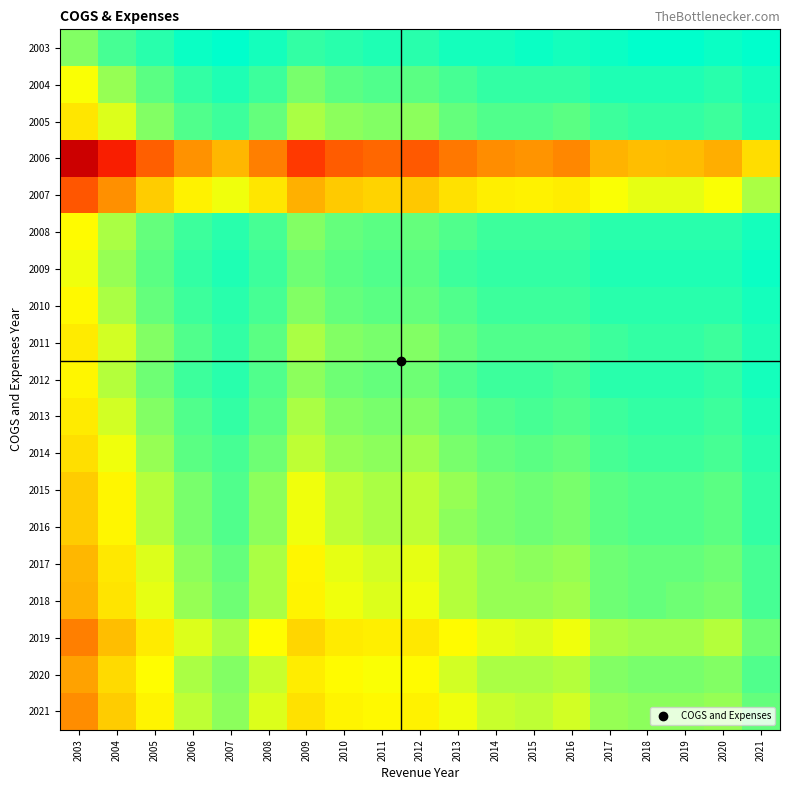

Reading left to right, extract all data points from this chart.

2003: 2003=0.6	2004=0.4	2005=0.2	2006=0.2	2007=0.1	2008=0.2	2009=0.3	2010=0.2	2011=0.2	2012=0.3	2013=0.2	2014=0.2	2015=0.2	2016=0.2	2017=0.1	2018=0.1	2019=0.1	2020=0.1	2021=0.1
2004: 2003=1.0	2004=0.7	2005=0.4	2006=0.3	2007=0.2	2008=0.3	2009=0.5	2010=0.4	2011=0.4	2012=0.4	2013=0.4	2014=0.3	2015=0.3	2016=0.3	2017=0.2	2018=0.2	2019=0.2	2020=0.2	2021=0.2
2005: 2003=1.4	2004=0.9	2005=0.6	2006=0.4	2007=0.3	2008=0.5	2009=0.7	2010=0.6	2011=0.6	2012=0.6	2013=0.5	2014=0.4	2015=0.4	2016=0.4	2017=0.3	2018=0.3	2019=0.3	2020=0.3	2021=0.2
2006: 2003=9.4	2004=6.1	2005=4.0	2006=2.7	2007=2.1	2008=3.1	2009=5.0	2010=4.1	2011=3.8	2012=4.1	2013=3.3	2014=2.8	2015=2.7	2016=2.9	2017=2.2	2018=2.0	2019=2.1	2020=2.3	2021=1.6
2007: 2003=4.3	2004=2.8	2005=1.8	2006=1.2	2007=1.0	2008=1.4	2009=2.3	2010=1.8	2011=1.7	2012=1.9	2013=1.5	2014=1.3	2015=1.2	2016=1.3	2017=1.0	2018=0.9	2019=0.9	2020=1.0	2021=0.7
2008: 2003=1.1	2004=0.7	2005=0.5	2006=0.3	2007=0.3	2008=0.4	2009=0.6	2010=0.5	2011=0.4	2012=0.5	2013=0.4	2014=0.3	2015=0.3	2016=0.3	2017=0.3	2018=0.2	2019=0.2	2020=0.3	2021=0.2
2009: 2003=1.0	2004=0.6	2005=0.4	2006=0.3	2007=0.2	2008=0.3	2009=0.5	2010=0.4	2011=0.4	2012=0.4	2013=0.3	2014=0.3	2015=0.3	2016=0.3	2017=0.2	2018=0.2	2019=0.2	2020=0.2	2021=0.2
2010: 2003=1.1	2004=0.7	2005=0.5	2006=0.3	2007=0.3	2008=0.4	2009=0.6	2010=0.5	2011=0.5	2012=0.5	2013=0.4	2014=0.3	2015=0.3	2016=0.3	2017=0.3	2018=0.2	2019=0.2	2020=0.3	2021=0.2
2011: 2003=1.3	2004=0.9	2005=0.6	2006=0.4	2007=0.3	2008=0.4	2009=0.7	2010=0.6	2011=0.5	2012=0.6	2013=0.5	2014=0.4	2015=0.4	2016=0.4	2017=0.3	2018=0.3	2019=0.3	2020=0.3	2021=0.2
2012: 2003=1.2	2004=0.8	2005=0.5	2006=0.3	2007=0.3	2008=0.4	2009=0.6	2010=0.5	2011=0.5	2012=0.5	2013=0.4	2014=0.3	2015=0.3	2016=0.4	2017=0.3	2018=0.3	2019=0.3	2020=0.3	2021=0.2
2013: 2003=1.3	2004=0.9	2005=0.6	2006=0.4	2007=0.3	2008=0.4	2009=0.7	2010=0.6	2011=0.5	2012=0.6	2013=0.5	2014=0.4	2015=0.4	2016=0.4	2017=0.3	2018=0.3	2019=0.3	2020=0.3	2021=0.2
2014: 2003=1.5	2004=1.0	2005=0.7	2006=0.4	2007=0.4	2008=0.5	2009=0.8	2010=0.7	2011=0.6	2012=0.7	2013=0.5	2014=0.5	2015=0.4	2016=0.5	2017=0.4	2018=0.3	2019=0.3	2020=0.4	2021=0.3
2015: 2003=1.8	2004=1.2	2005=0.8	2006=0.5	2007=0.4	2008=0.6	2009=1.0	2010=0.8	2011=0.7	2012=0.8	2013=0.6	2014=0.5	2015=0.5	2016=0.6	2017=0.4	2018=0.4	2019=0.4	2020=0.4	2021=0.3
2016: 2003=1.8	2004=1.2	2005=0.8	2006=0.5	2007=0.4	2008=0.6	2009=1.0	2010=0.8	2011=0.7	2012=0.8	2013=0.6	2014=0.5	2015=0.5	2016=0.6	2017=0.4	2018=0.4	2019=0.4	2020=0.4	2021=0.3
2017: 2003=2.2	2004=1.4	2005=0.9	2006=0.6	2007=0.5	2008=0.7	2009=1.1	2010=0.9	2011=0.9	2012=0.9	2013=0.8	2014=0.6	2015=0.6	2016=0.7	2017=0.5	2018=0.5	2019=0.5	2020=0.5	2021=0.4
2018: 2003=2.2	2004=1.4	2005=1.0	2006=0.7	2007=0.5	2008=0.7	2009=1.2	2010=1.0	2011=0.9	2012=1.0	2013=0.8	2014=0.7	2015=0.6	2016=0.7	2017=0.5	2018=0.5	2019=0.5	2020=0.5	2021=0.4
2019: 2003=3.1	2004=2.0	2005=1.3	2006=0.9	2007=0.7	2008=1.0	2009=1.7	2010=1.4	2011=1.3	2012=1.4	2013=1.1	2014=0.9	2015=0.9	2016=1.0	2017=0.7	2018=0.7	2019=0.7	2020=0.8	2021=0.5
2020: 2003=2.5	2004=1.6	2005=1.1	2006=0.7	2007=0.6	2008=0.8	2009=1.3	2010=1.1	2011=1.0	2012=1.1	2013=0.9	2014=0.7	2015=0.7	2016=0.8	2017=0.6	2018=0.5	2019=0.6	2020=0.6	2021=0.4
2021: 2003=2.8	2004=1.8	2005=1.2	2006=0.8	2007=0.6	2008=0.9	2009=1.5	2010=1.2	2011=1.1	2012=1.2	2013=1.0	2014=0.8	2015=0.8	2016=0.9	2017=0.7	2018=0.6	2019=0.6	2020=0.7	2021=0.5